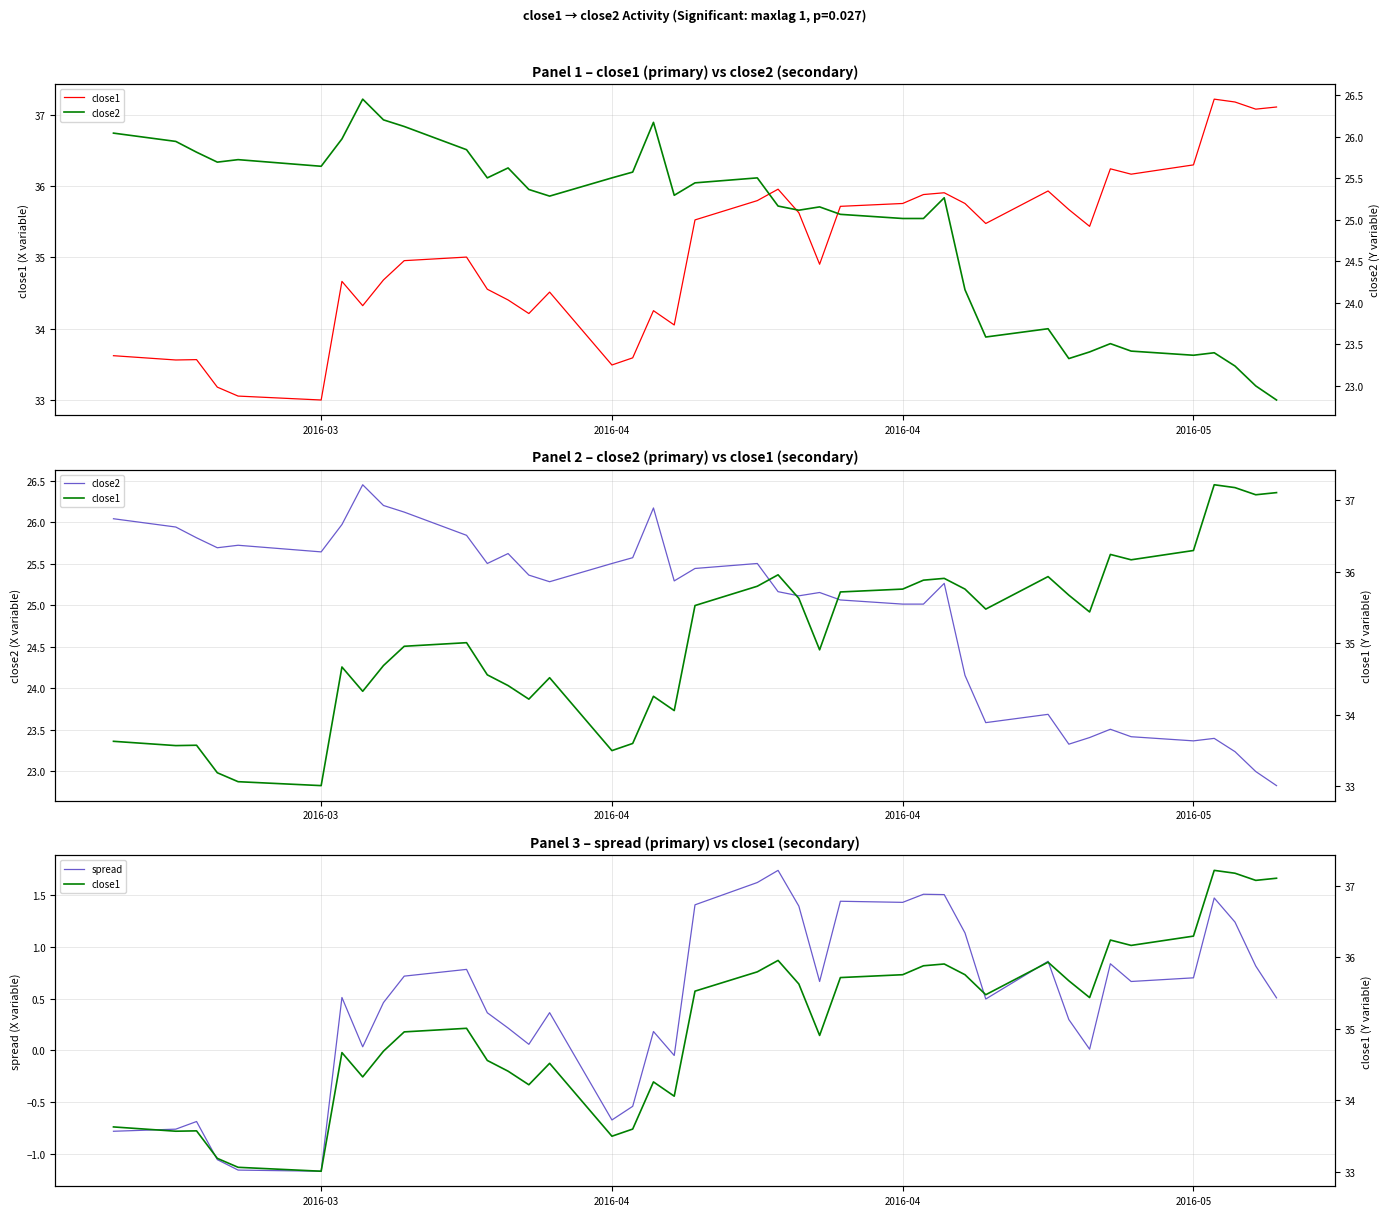

Which series has the largest total across all categories?

close1